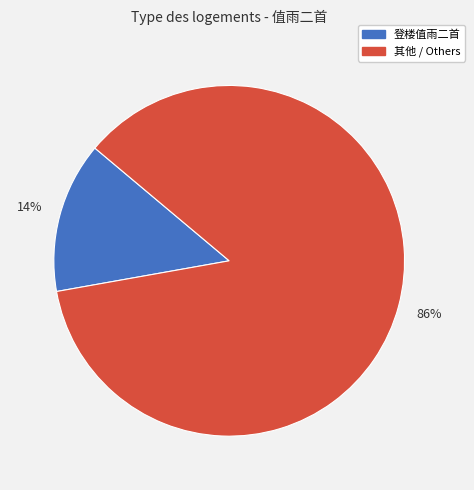

To the nearest percent, what is the average slice percentage?

50%